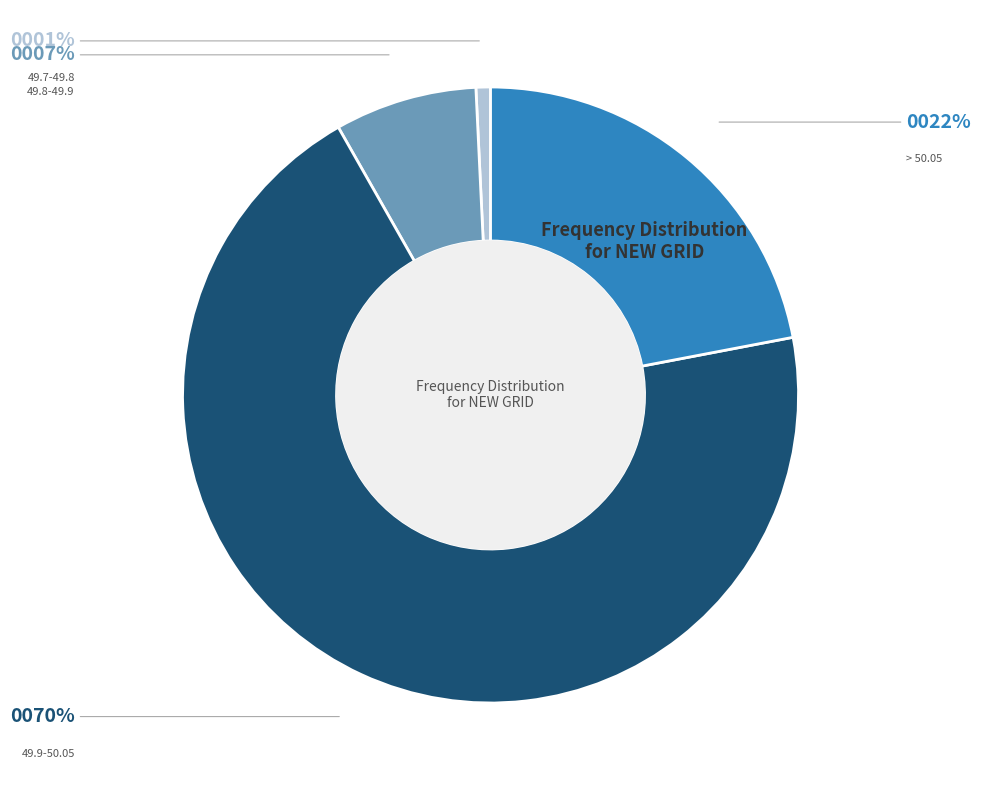

To the nearest percent, what is the combined percentage of > 50.05 and 49.9-50.05?

92%